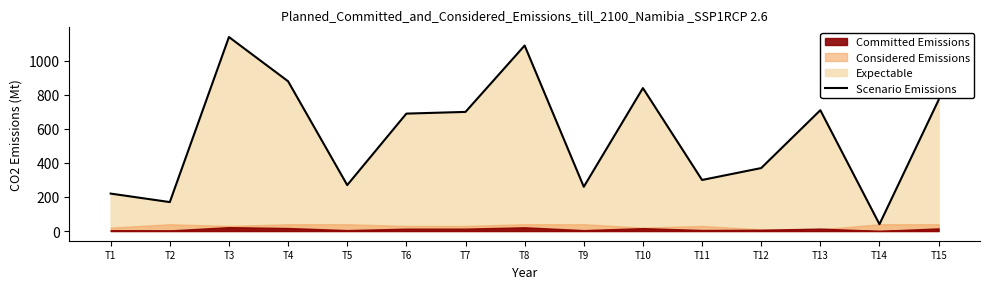

What is the change in value from T6 to T10?

+150